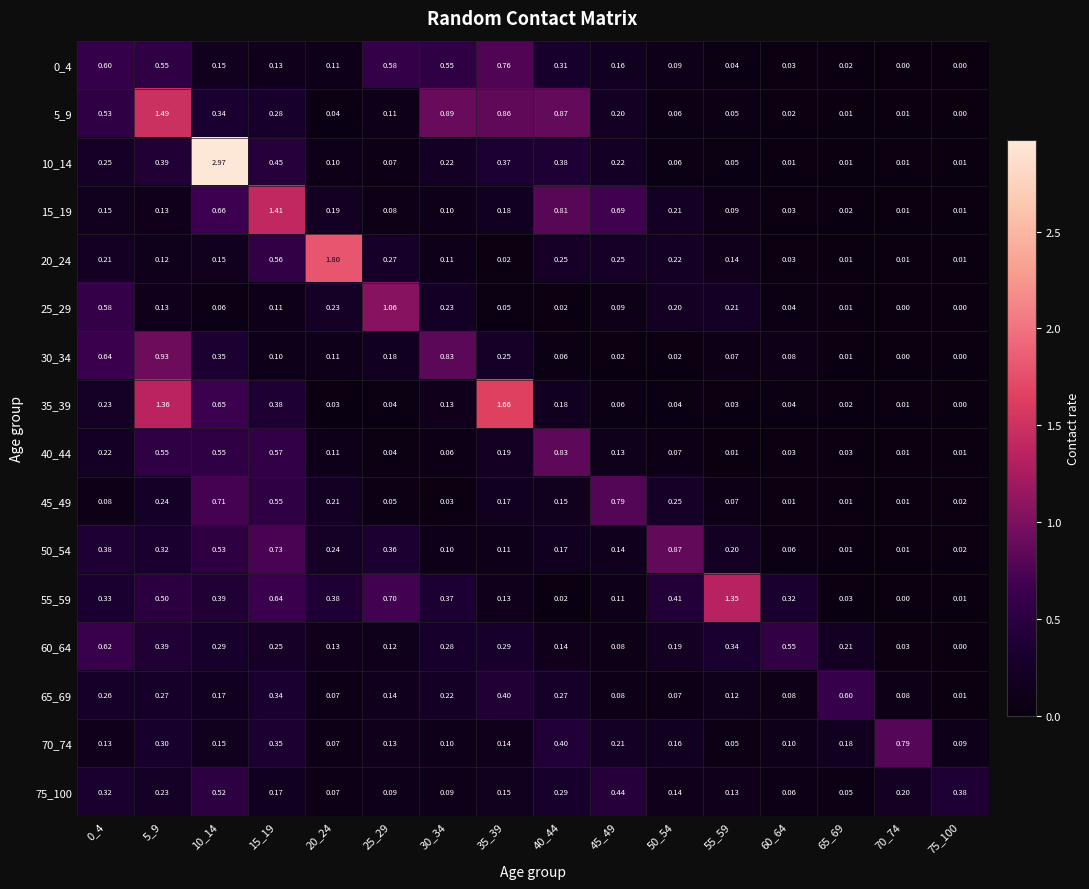

Is the value of 20_24 at 50_54 greater than the value of 0_4 at 50_54?

Yes